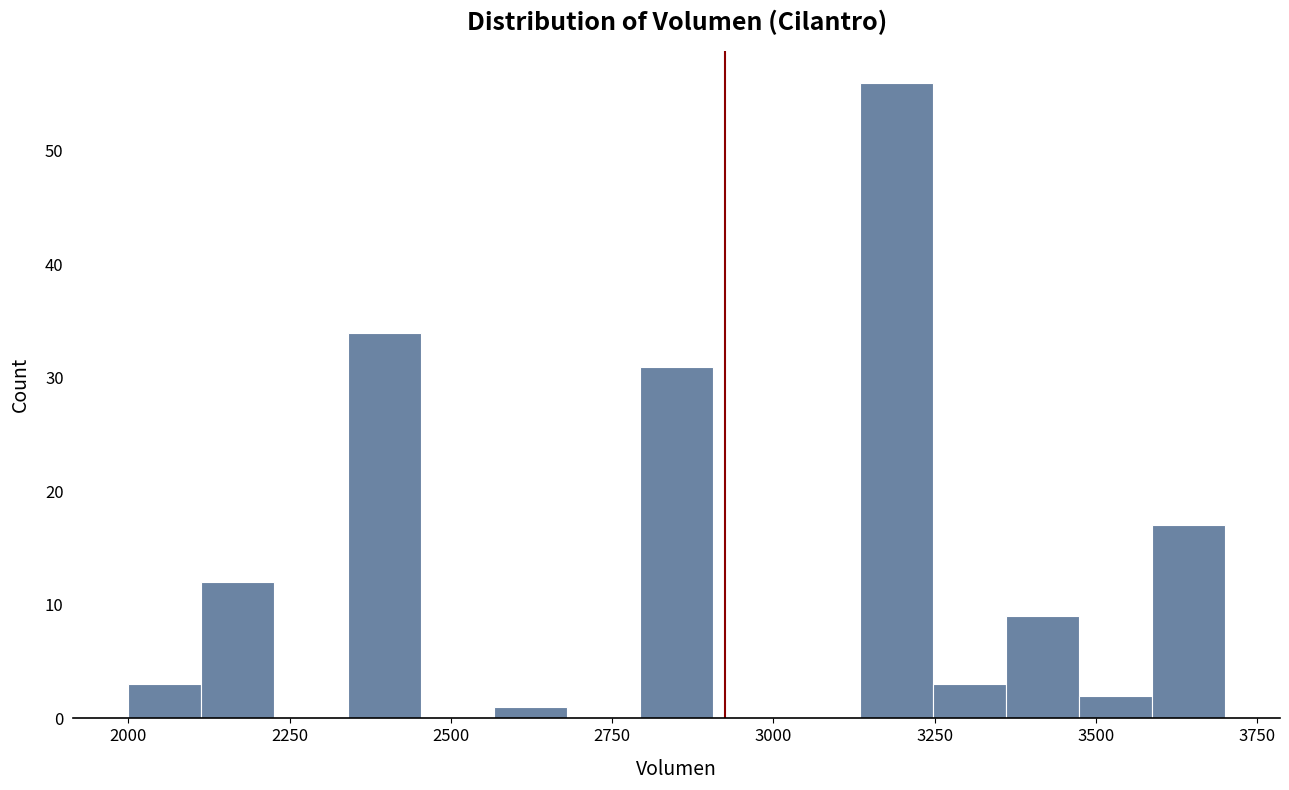

Around what value on the x-axis is the tallest bar? Give the approximate position of its centre, as read against the axis.

3200